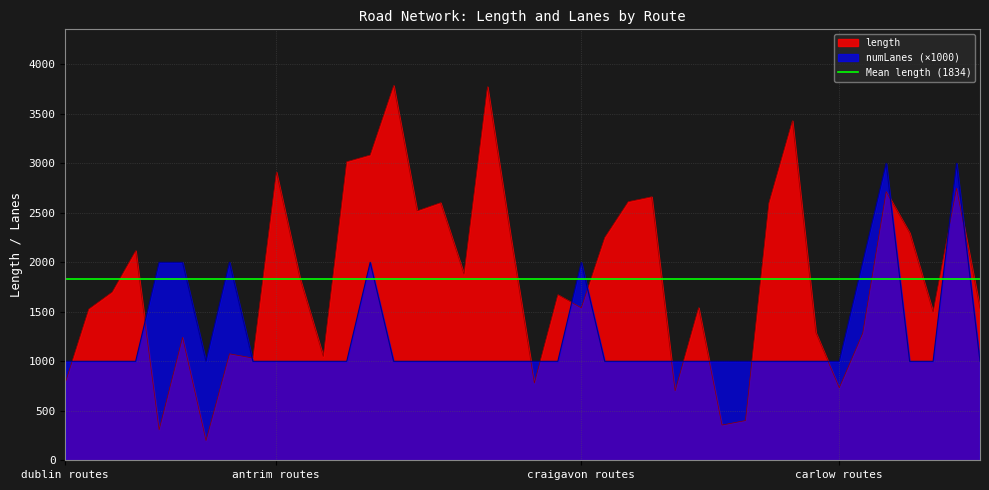

Reading left to right, what are all the values shown in this chart?

length: 782.6	1528.0	1700.3	2117.6	307.4	1242.0	199.3	1075.7	1032.8	2911.0	1842.7	1048.4	3016.7	3084.0	3786.4	2519.9	2602.1	1879.7	3774.1	2243.2	780.6	1672.4	1540.4	2251.3	2612.9	2662.3	701.9	1541.3	356.0	401.4	2600.2	3430.4	1290.2	733.0	1284.5	2714.1	2297.3	1497.4	2748.7	1534.1
numLanes: 1000.0	1000.0	1000.0	1000.0	2000.0	2000.0	1000.0	2000.0	1000.0	1000.0	1000.0	1000.0	1000.0	2000.0	1000.0	1000.0	1000.0	1000.0	1000.0	1000.0	1000.0	1000.0	2000.0	1000.0	1000.0	1000.0	1000.0	1000.0	1000.0	1000.0	1000.0	1000.0	1000.0	1000.0	2000.0	3000.0	1000.0	1000.0	3000.0	1000.0